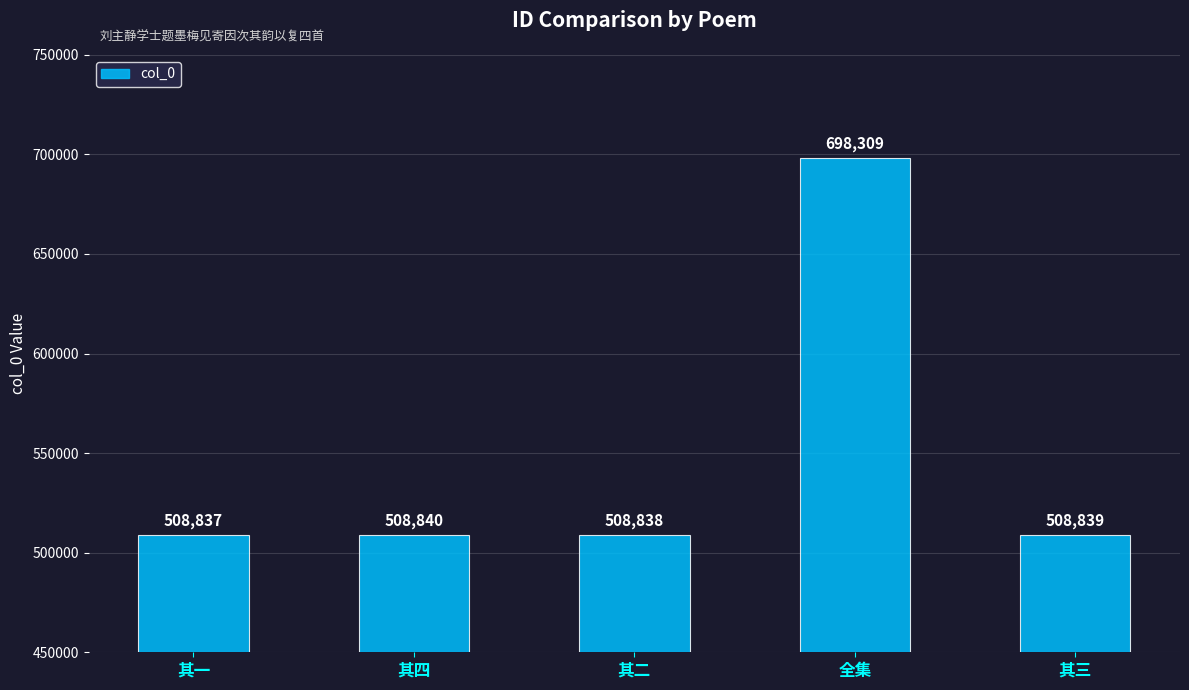

Which label corresponds to the largest value in the chart?

全集